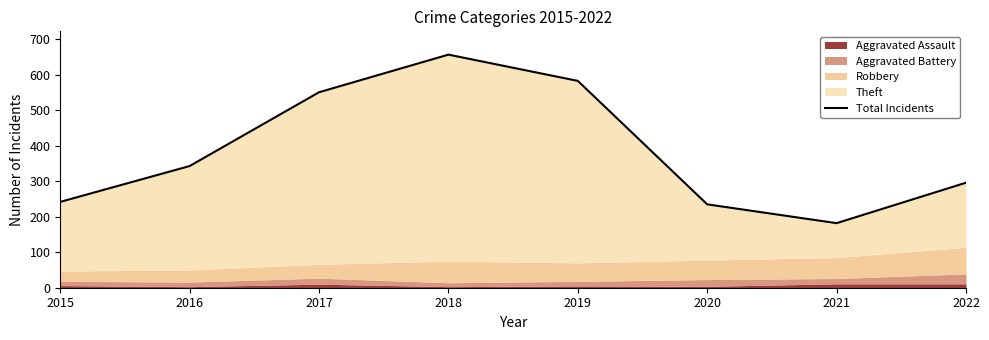

How many points are higher than both their immediate neighbors (excluding endpoints)?

1